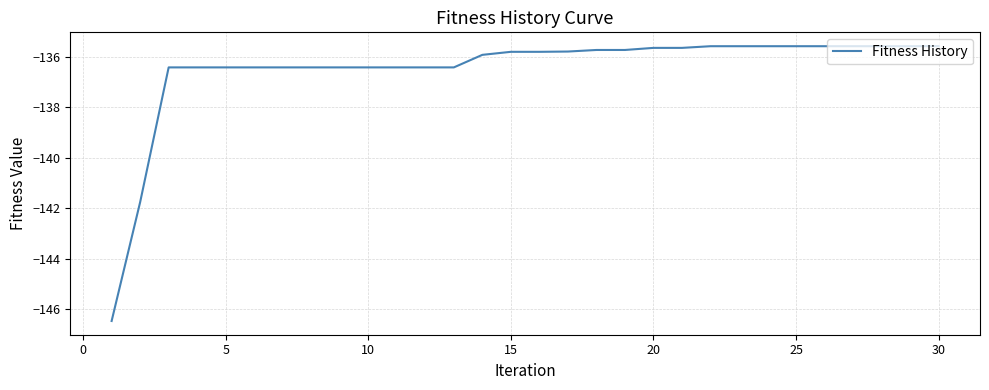

What is the smallest value displayed?

-146.5